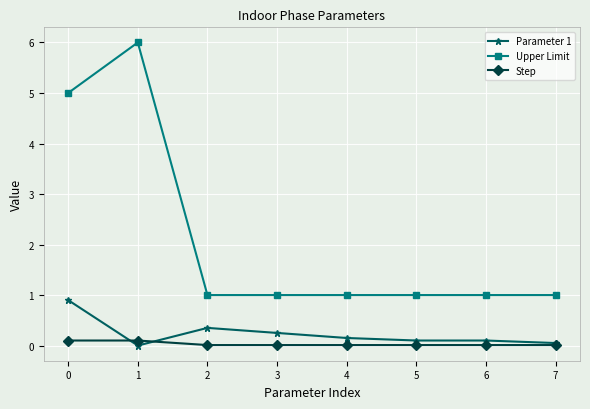

True or false: Parameter 1 has a value of 0.3 at 2.

True